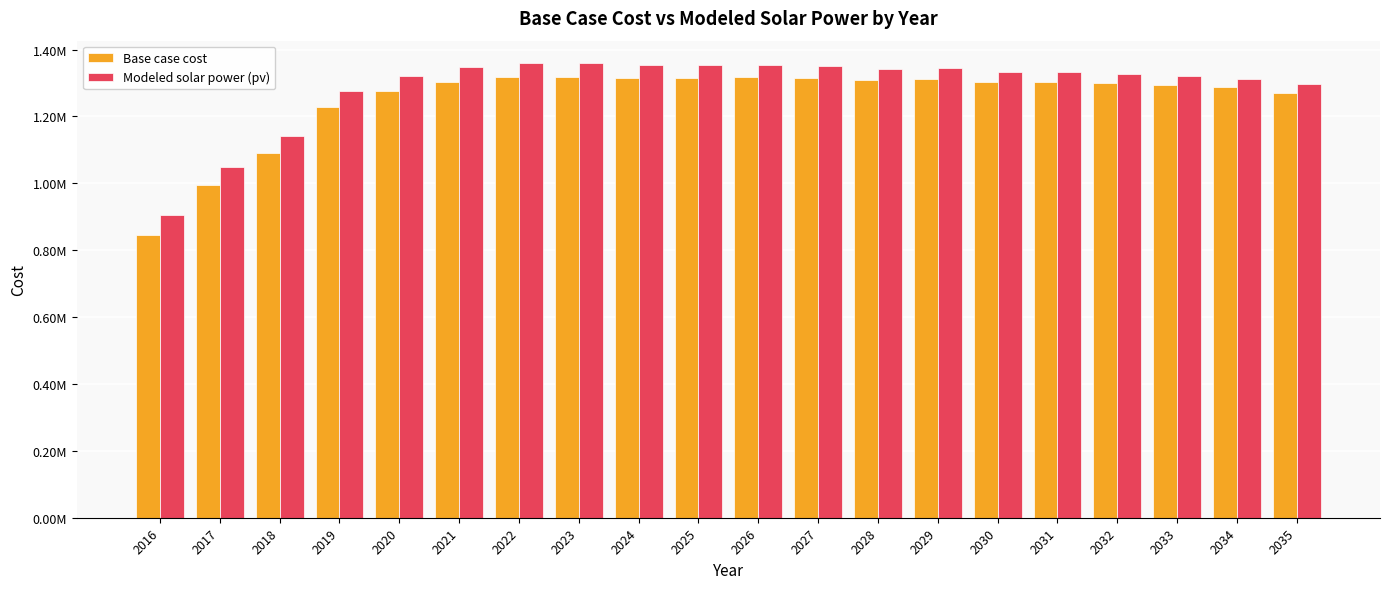

Where is Base case cost nearest to the value 1082825?

2018